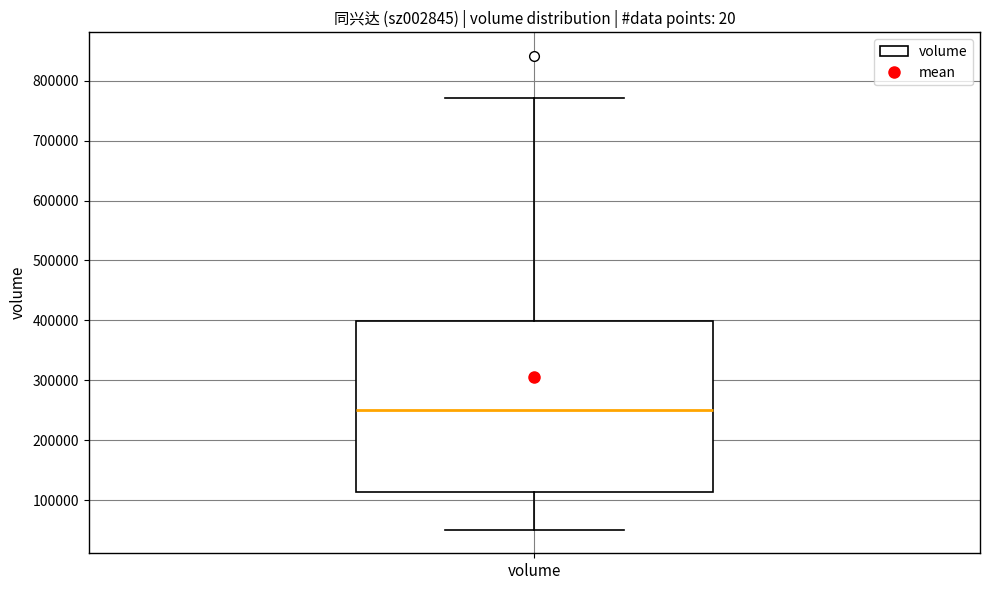

Where is the upper edge of the box for volume on the y-axis? The values are not printed on the chart, so give them approximately, as read against the axis.

400000